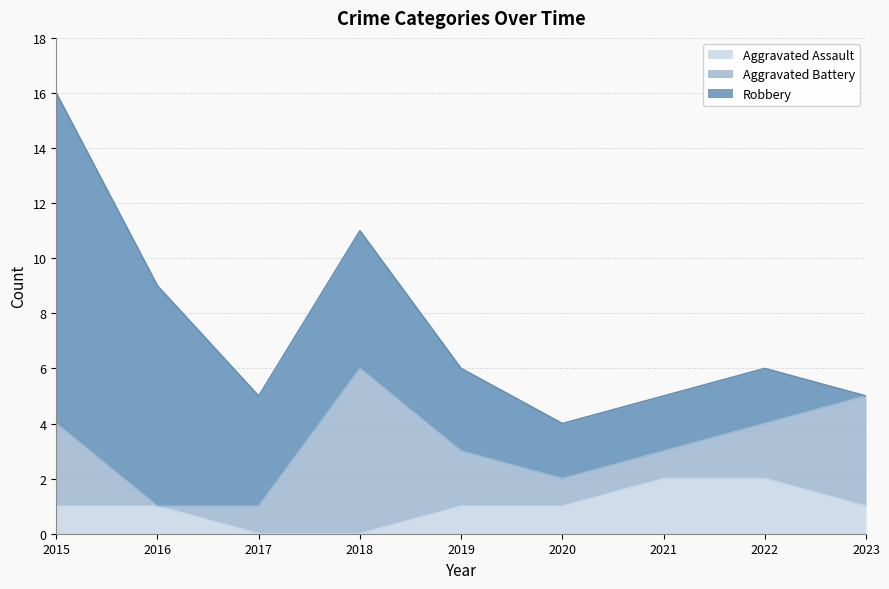

Which has a higher value, 2018 or 2020?

2020